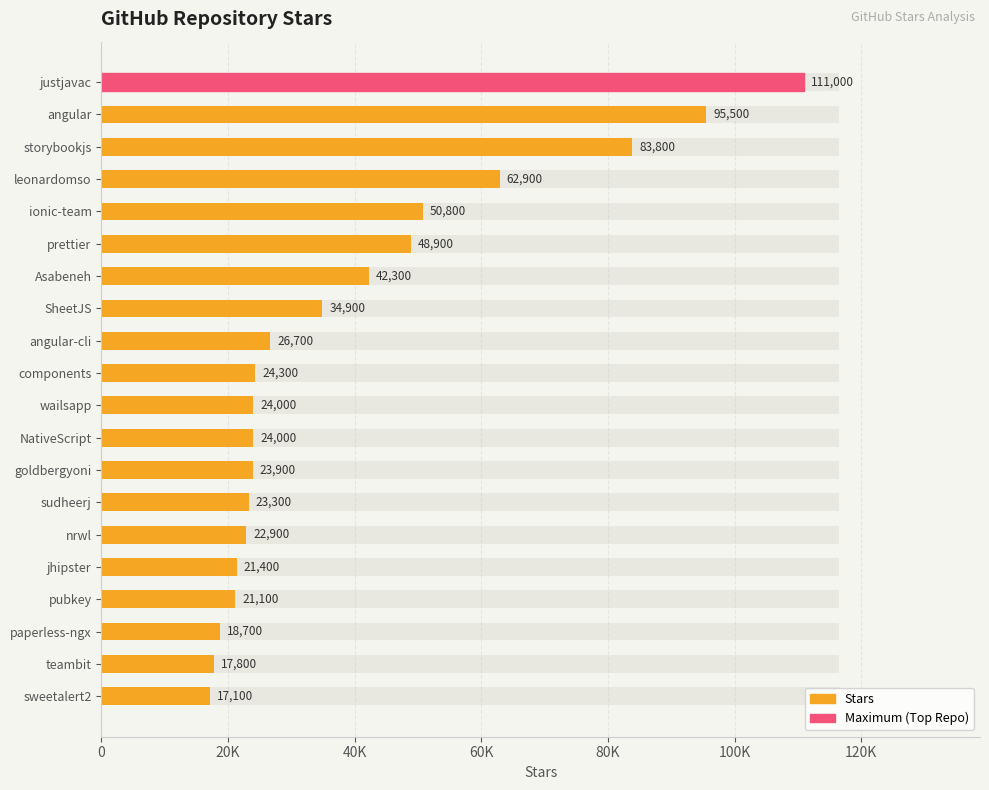

What is the sum of all values?

795300